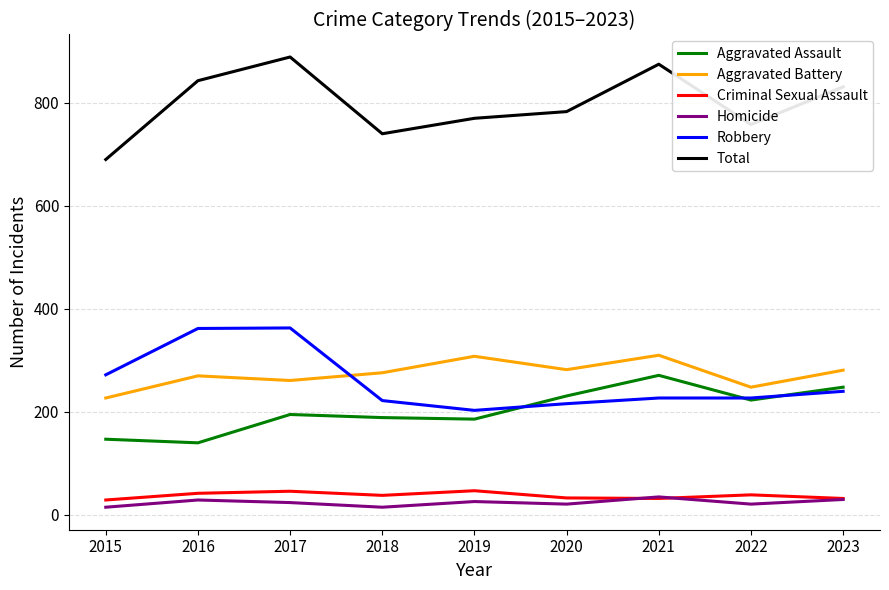

At which category does Criminal Sexual Assault reach its first local valley?

2018